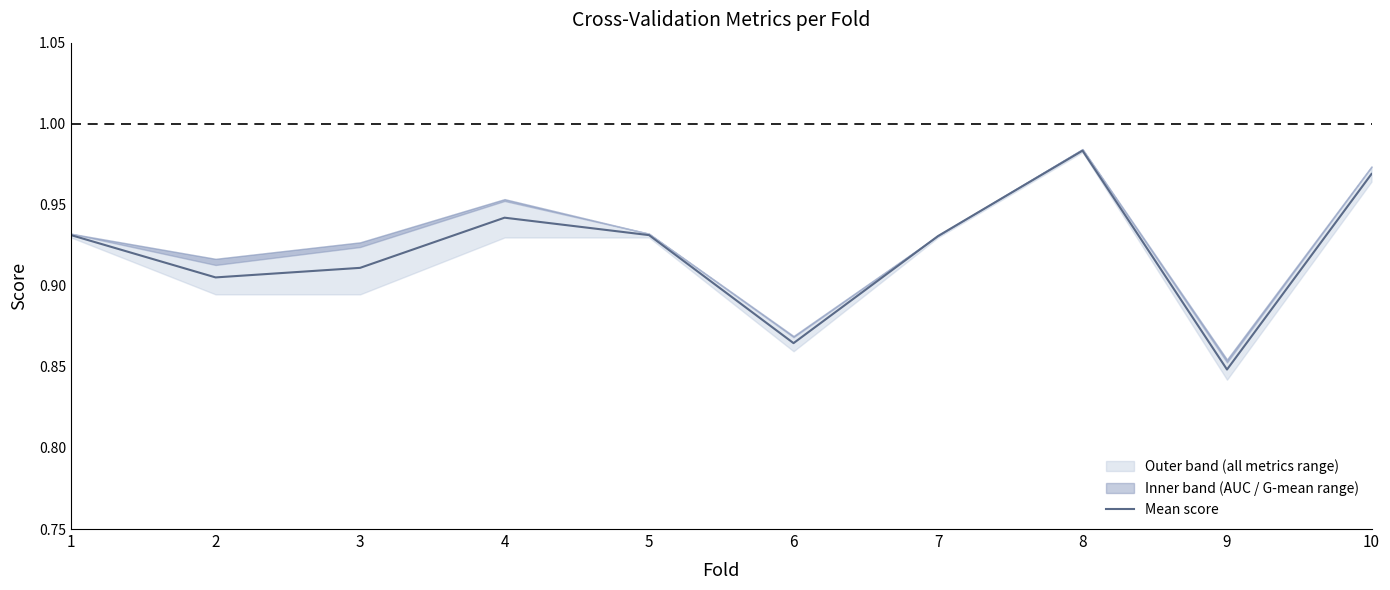

How many interior local peaks (higher than both neighbors) does the data have?

2